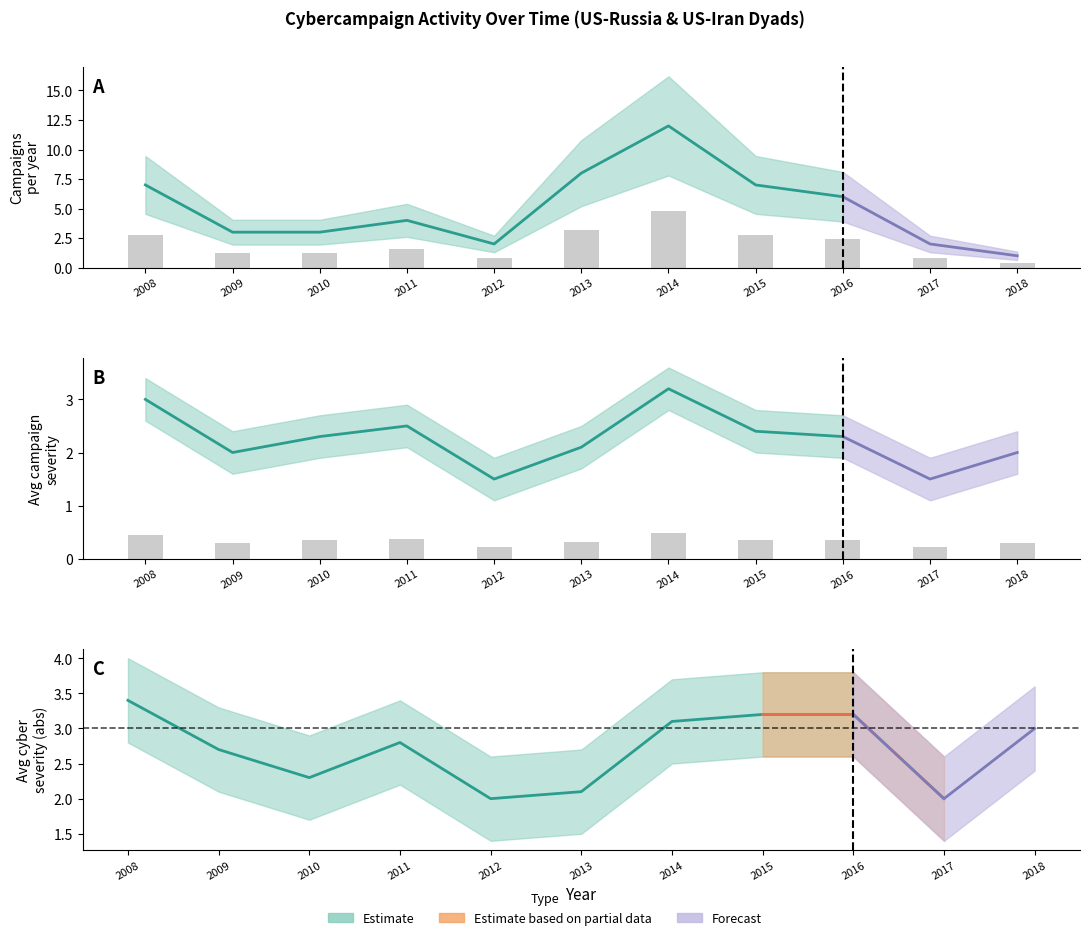

At which label is avg_severity closest to 0?

2012